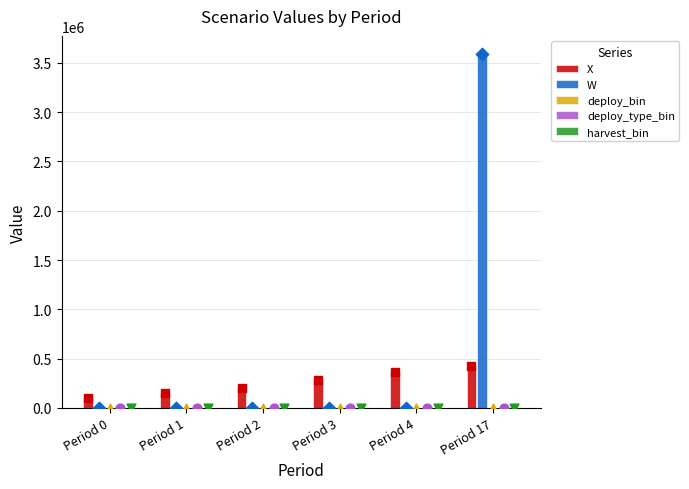

At which category is the sum across all series the highest?

Period 17